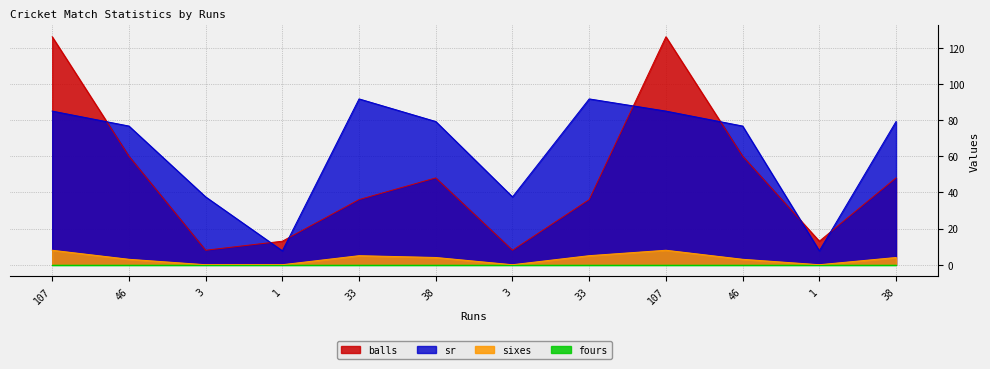

Where is sixes nearest to the value 4?

38